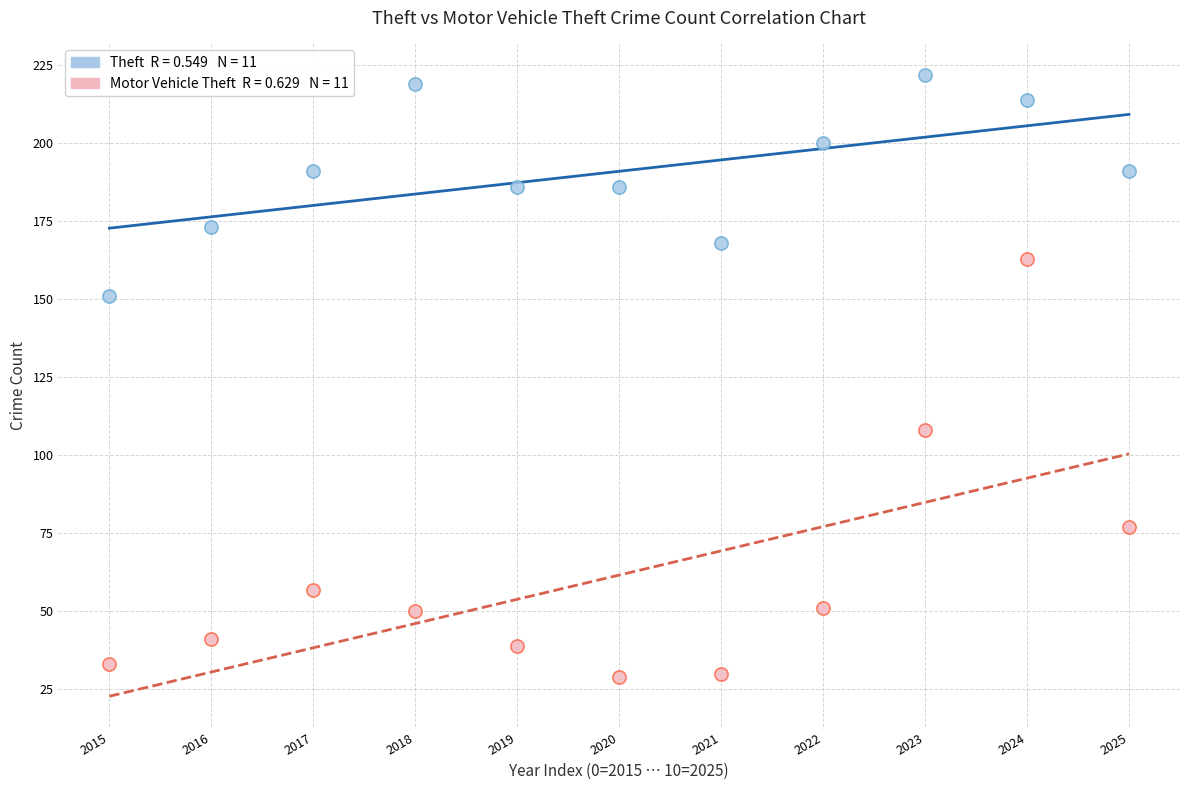

Across all data points, what is the range of Y values (max minus min)?

193